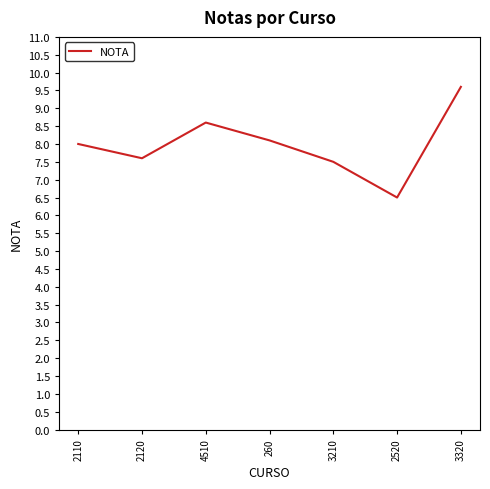

What is the minimum value shown in the chart?

6.5